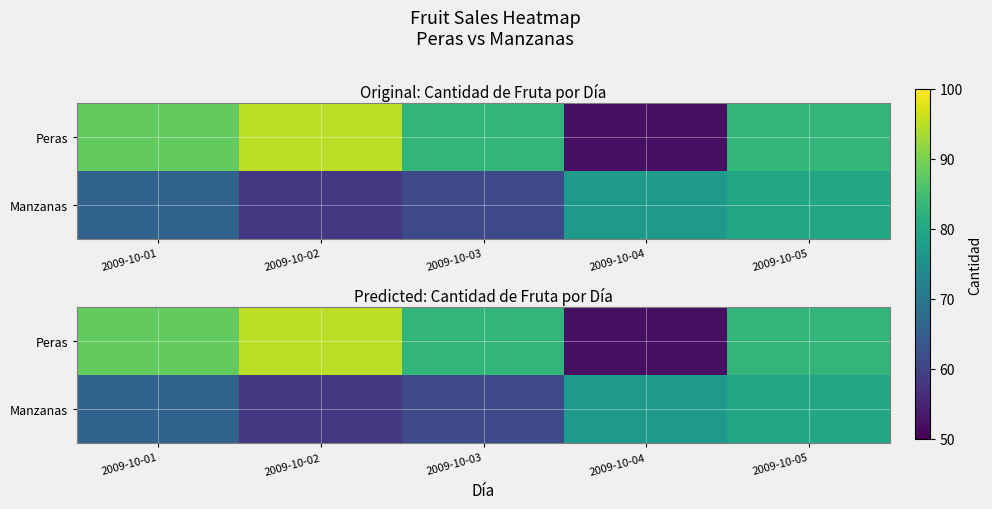

What is the total value across all series at 2009-10-03?

144